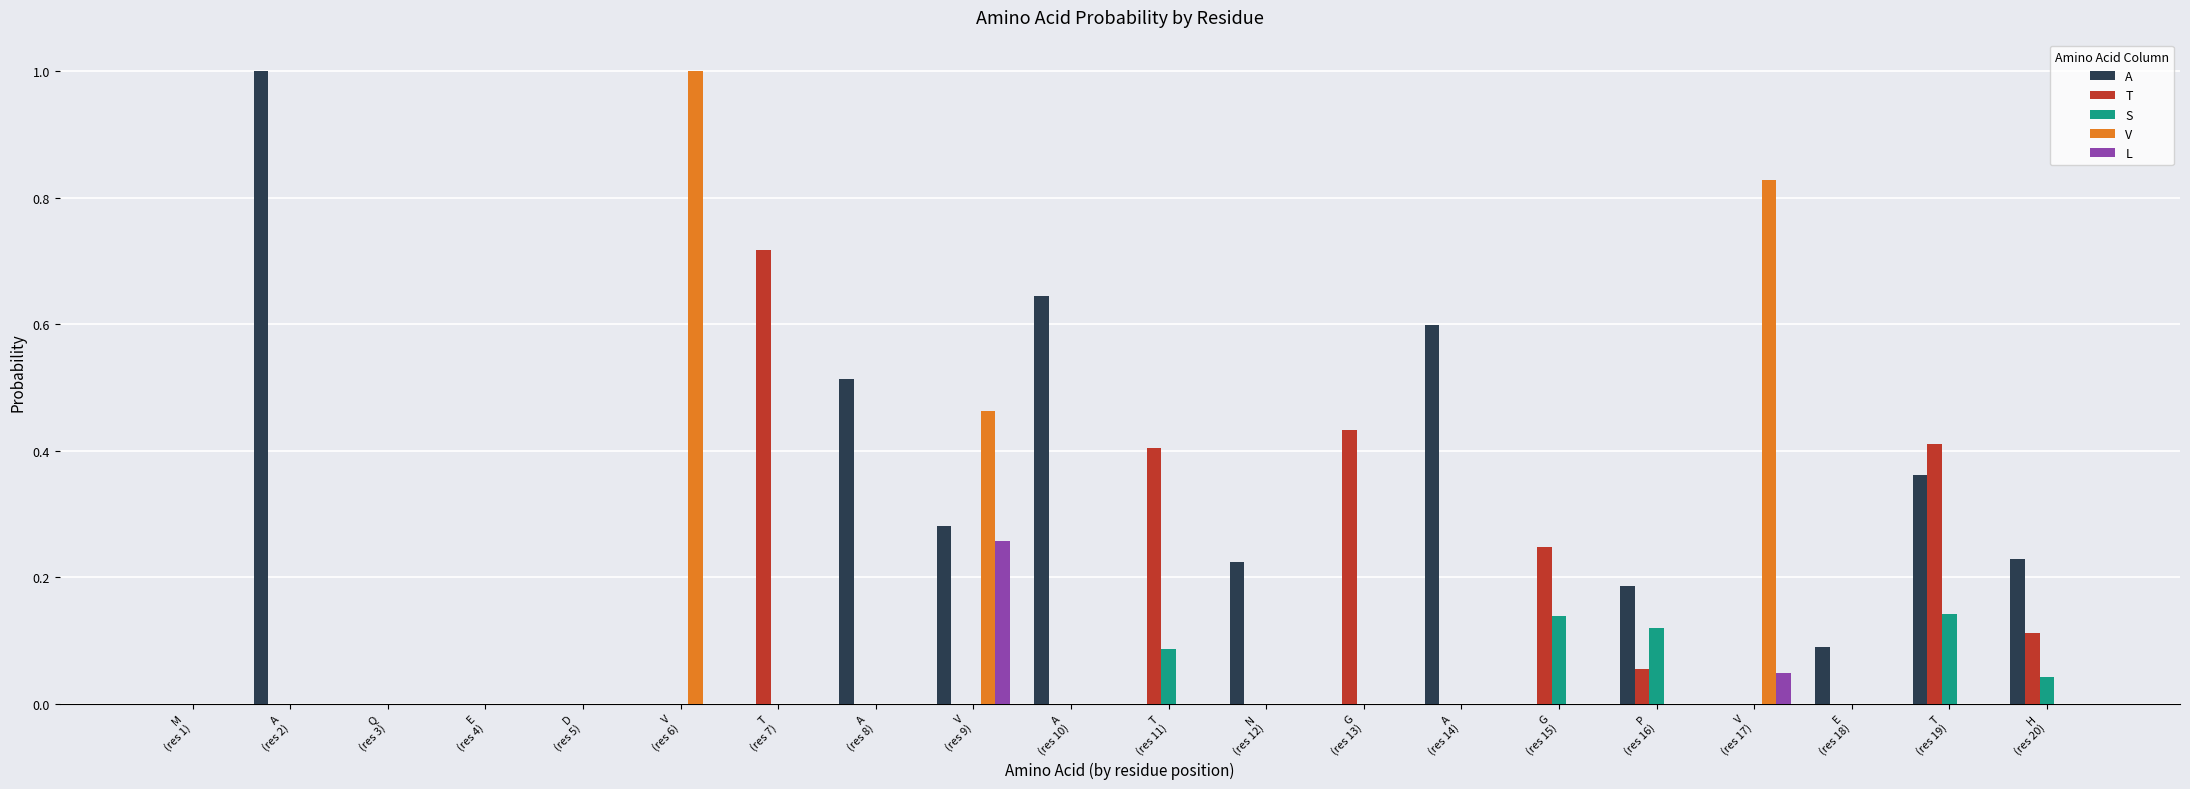

Which series changed the most between Q
(res 3) and T
(res 19)?

T